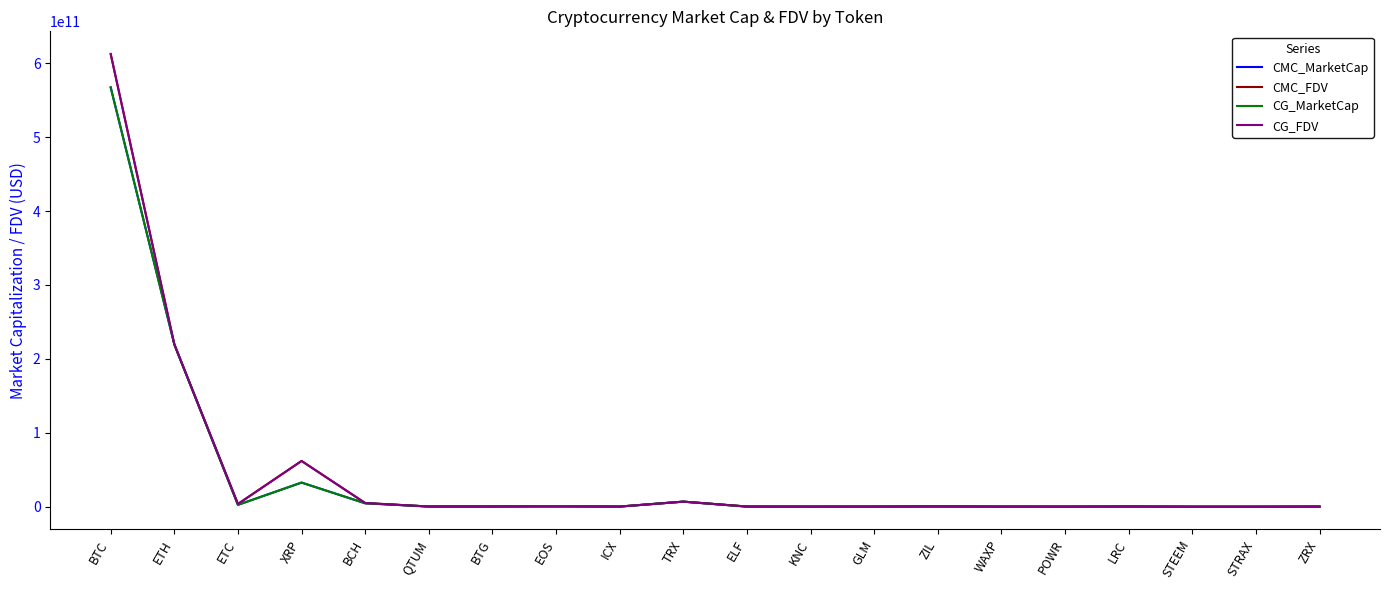

Is it true that CMC_FDV equals 61895866258.0 at XRP?

True